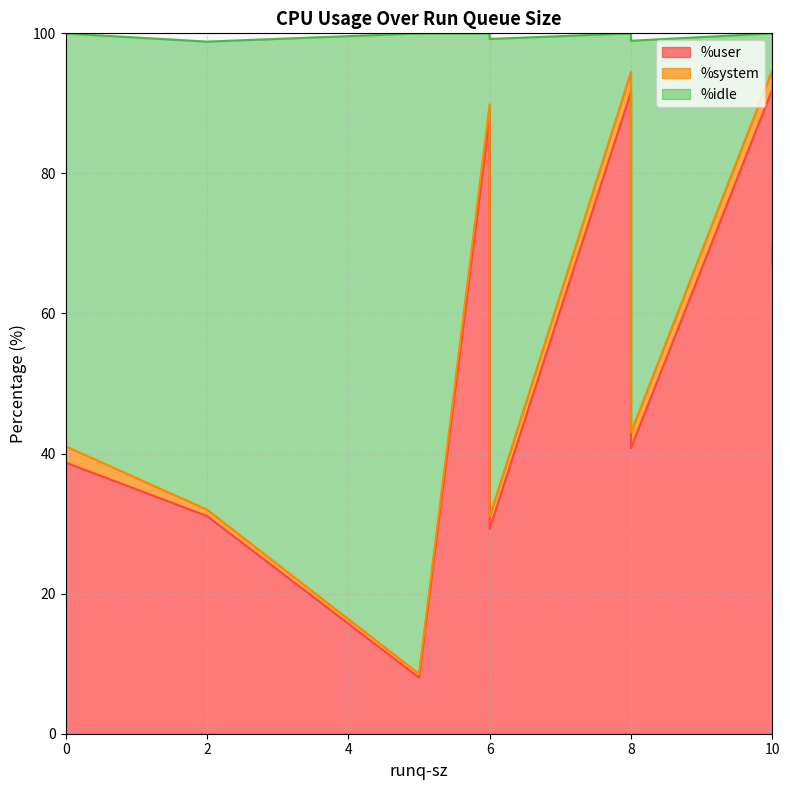

What is the maximum value shown in the chart?

92.0